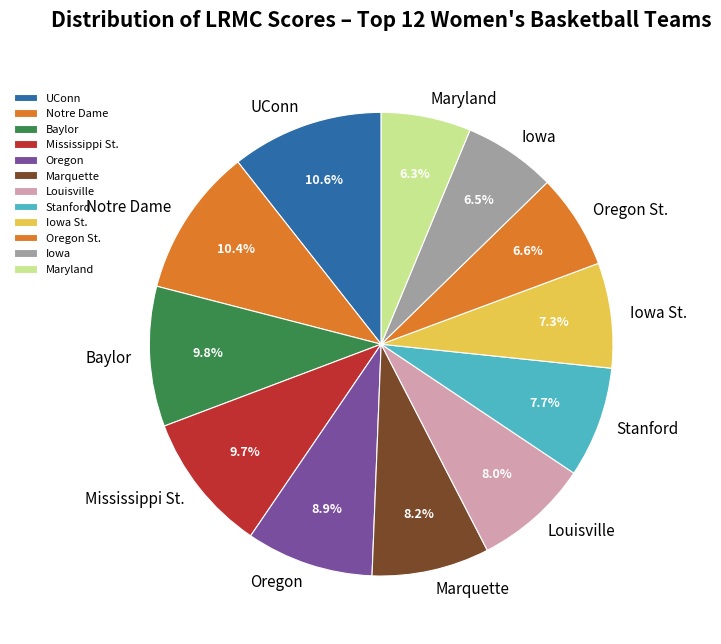

What percentage is the Marquette slice, to the nearest percent?

8%